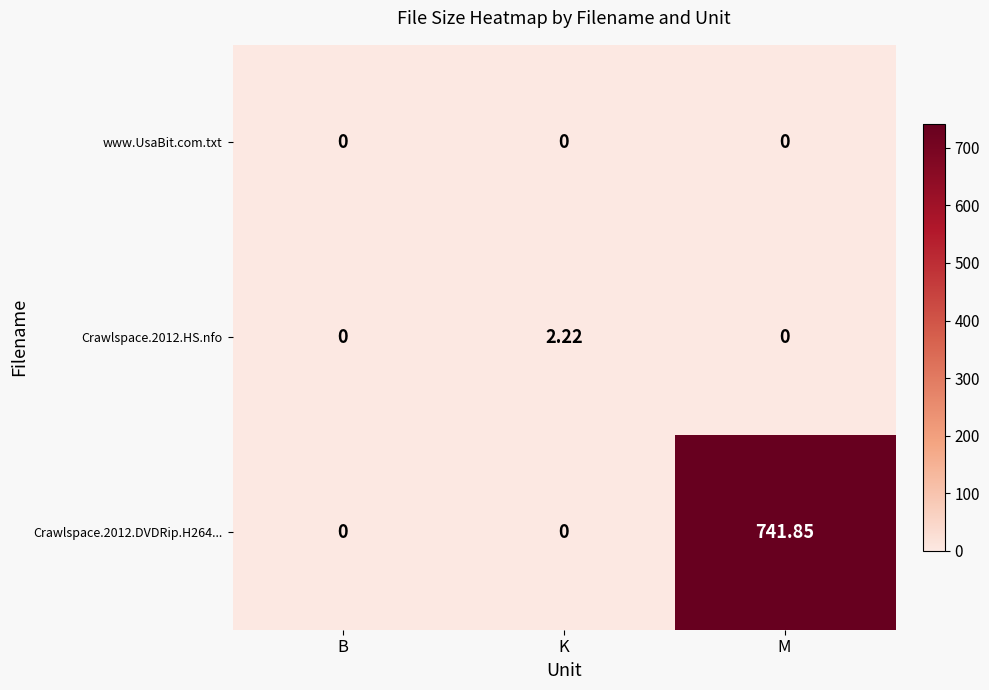

At which category is the sum across all series the highest?

M